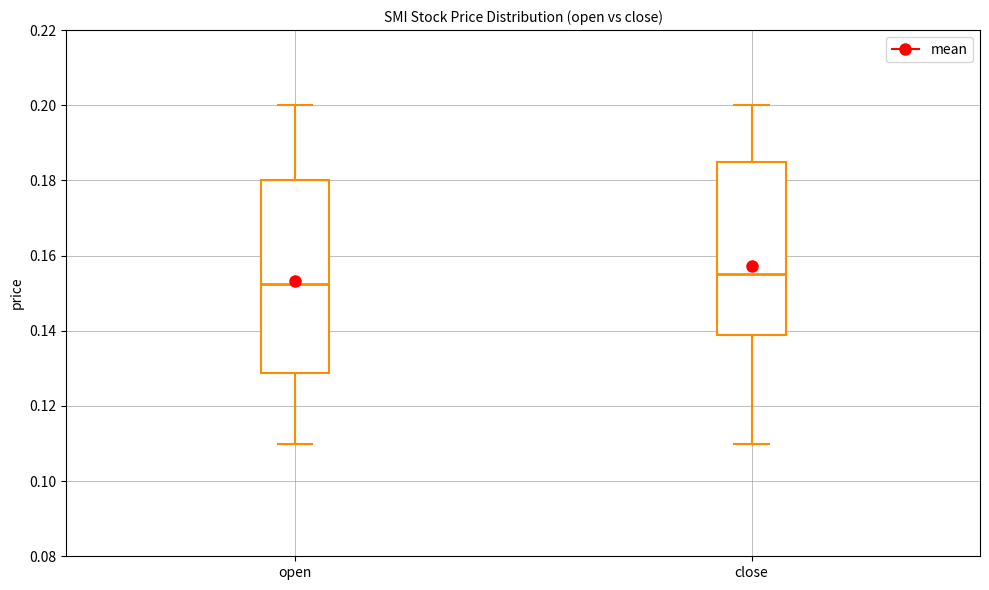

Where does the median line of the box for close sit on the y-axis? The values are not printed on the chart, so give them approximately, as read against the axis.

0.156